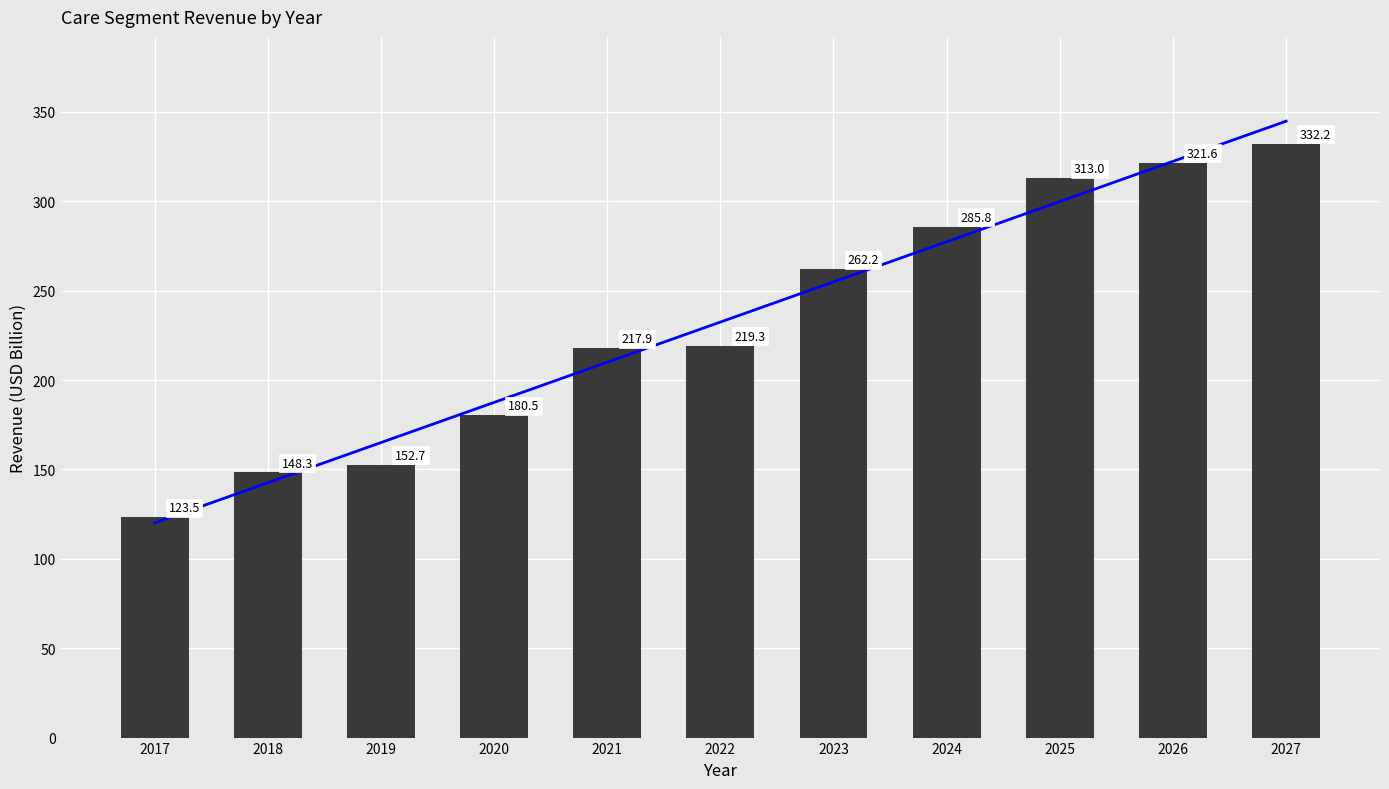

At which label does the data first exceed 219?

2022